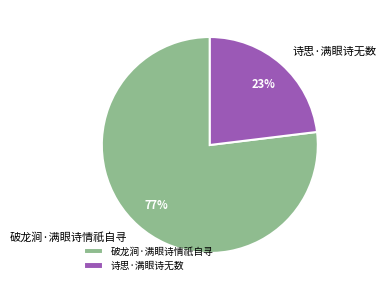

To the nearest percent, what is the difference between the largest and smallest slice percentages?

54%